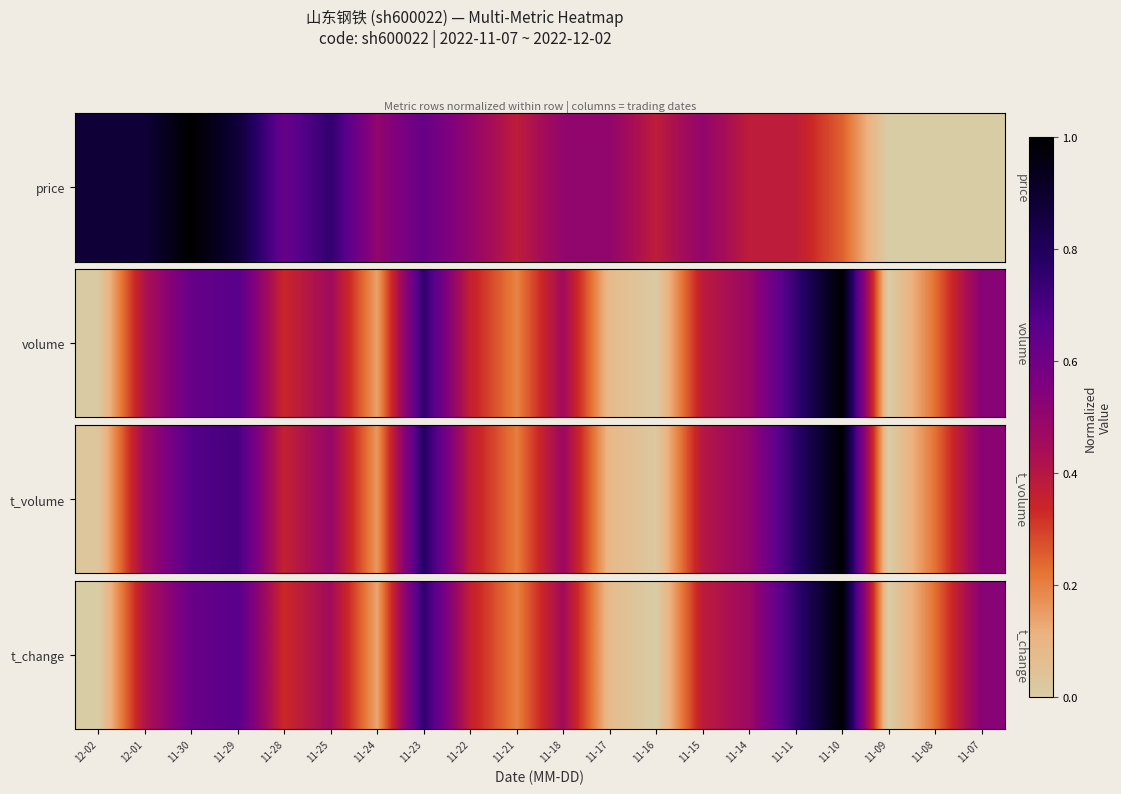

Rank the categories by value from highest to lowest.

11-10, 11-23, 11-11, 11-29, 11-30, 11-07, 11-14, 11-25, 11-18, 12-01, 11-15, 11-22, 11-28, 11-08, 11-21, 11-24, 11-17, 12-02, 11-16, 11-09